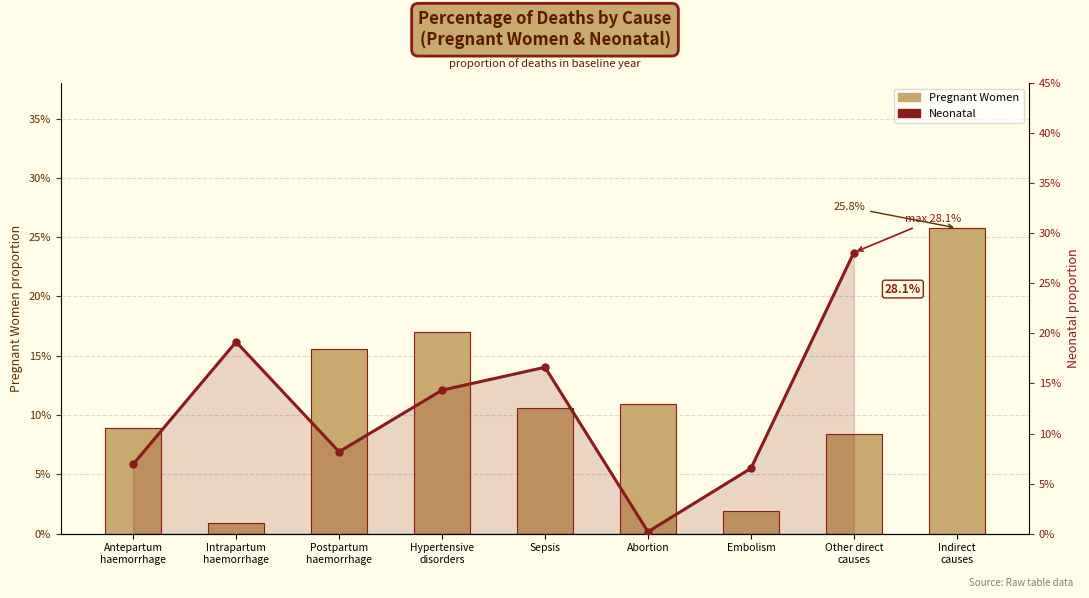

At how many categories does at least one series exceed 0?

9